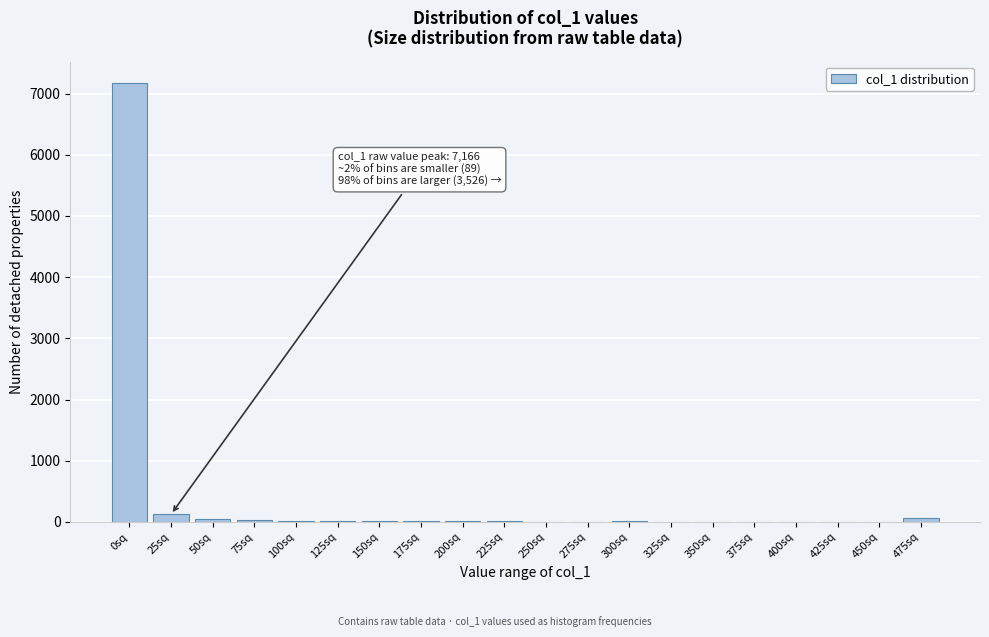

What is the greatest value displayed?

7166